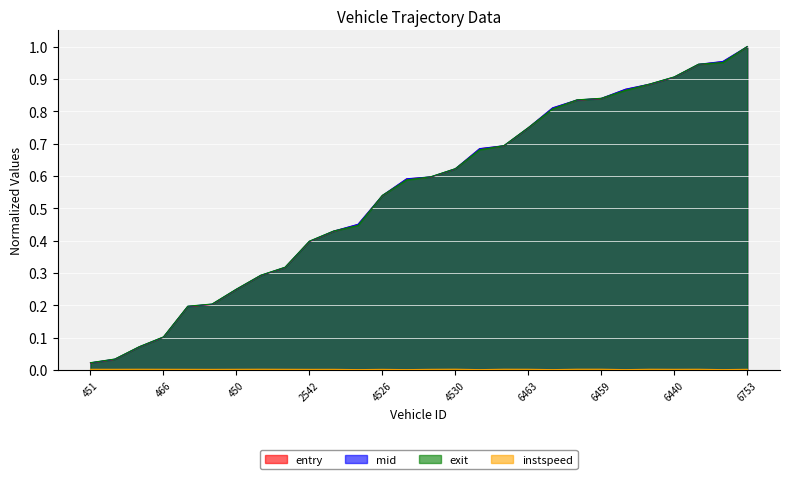

True or false: instspeed and mid intersect in this chart.

False